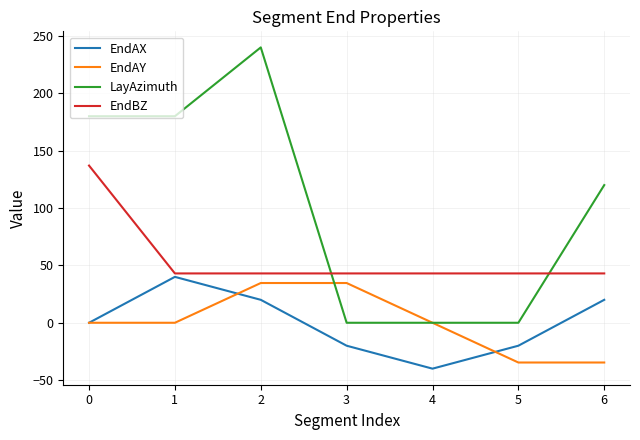

True or false: EndBZ and EndAY cross at least once.

False